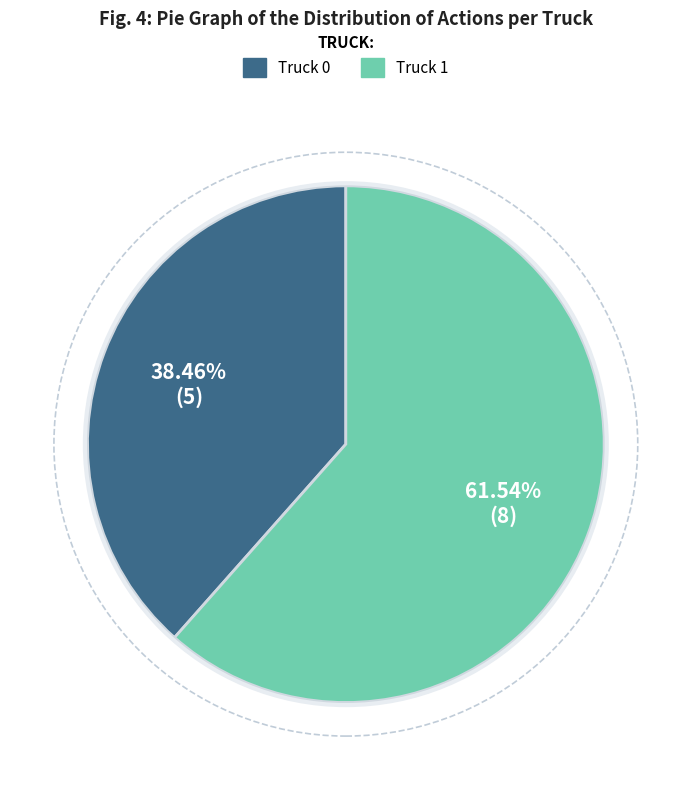

To the nearest percent, what percentage of the pie is Truck 1?

62%